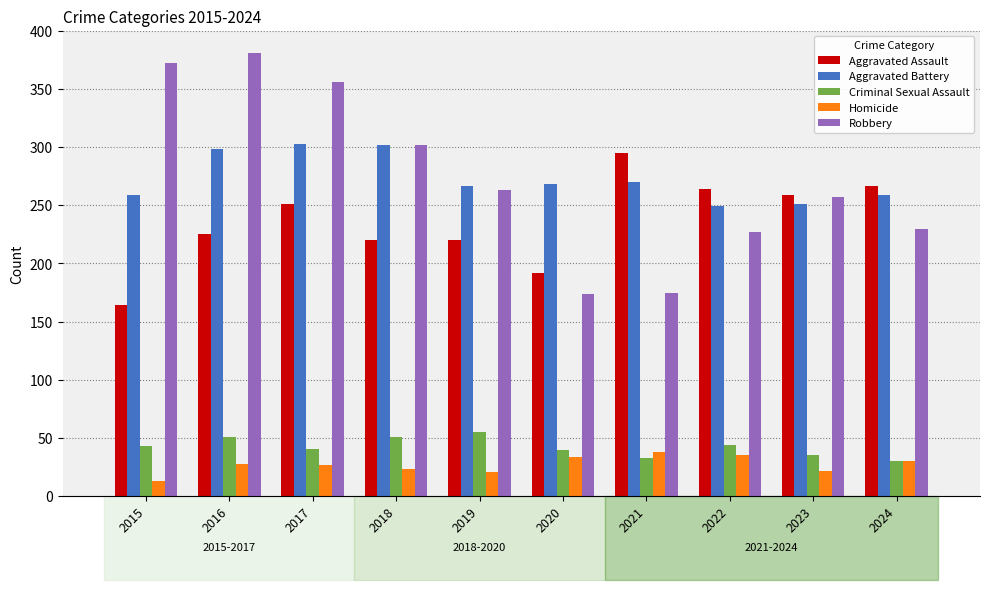

The value of Robbery at 2023 is 257. True or false?

True